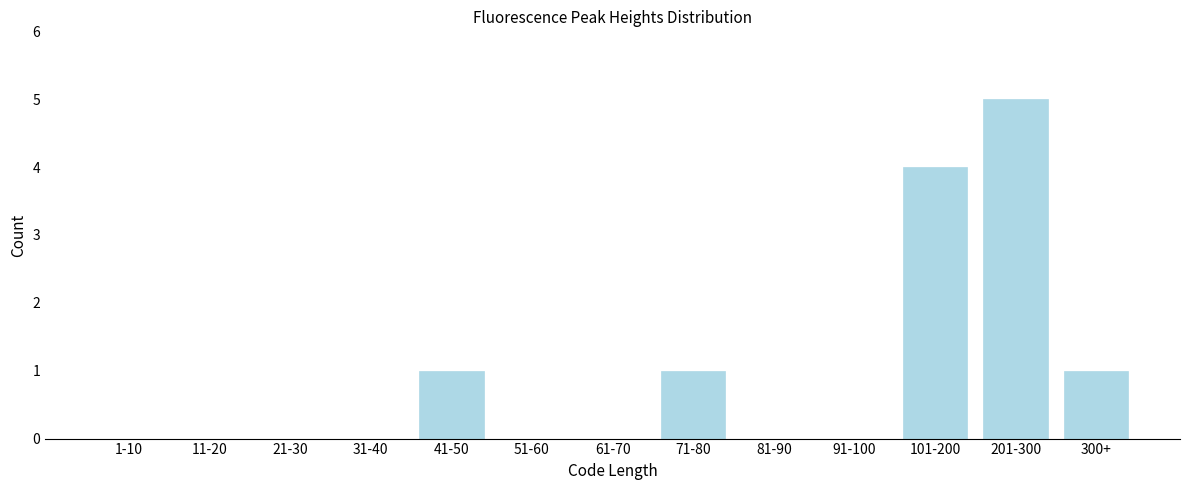

Reading left to right, list all the values displayed in this chart.

1-10=0	11-20=0	21-30=0	31-40=0	41-50=1	51-60=0	61-70=0	71-80=1	81-90=0	91-100=0	101-200=4	201-300=5	300+=1